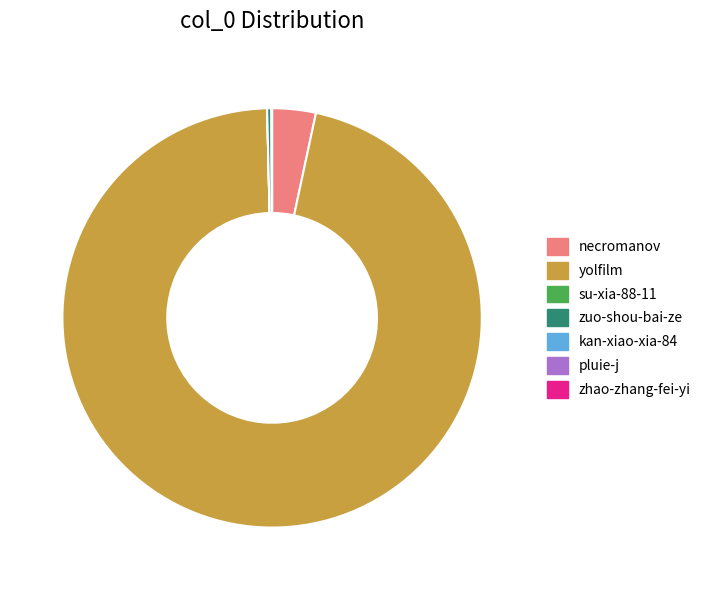

Is it true that yolfilm is 96% of the pie?

True